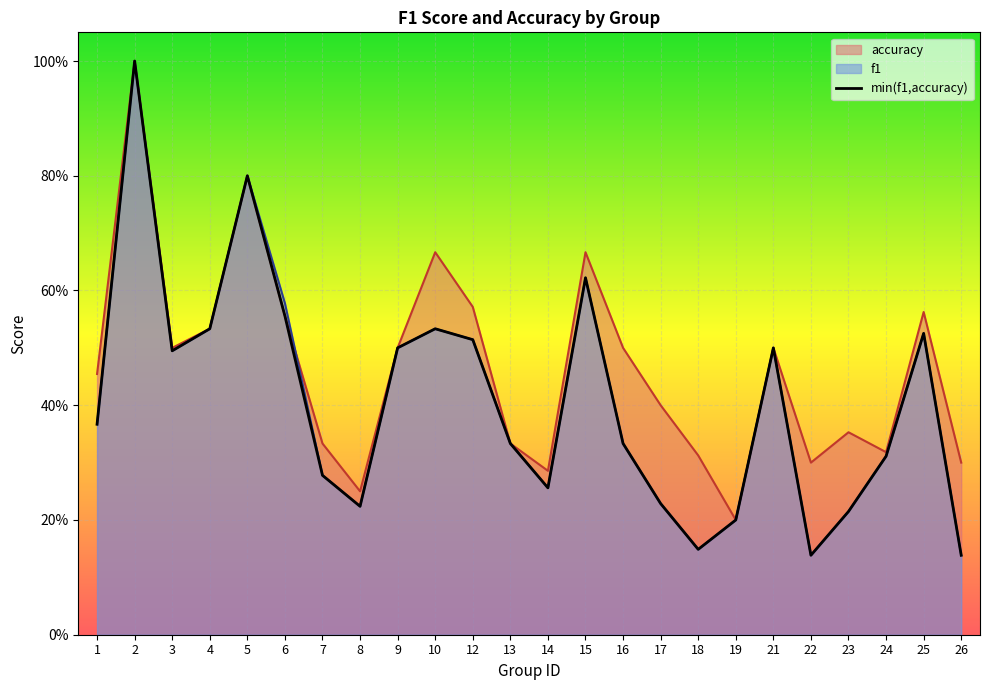

List the series in order of their peak value, lowest first.

f1, accuracy